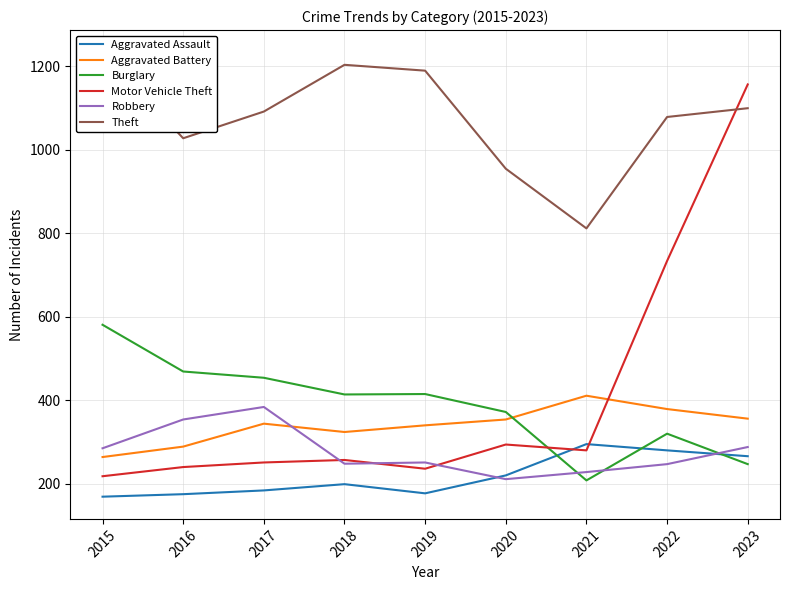

Where does the Motor Vehicle Theft series first go above 257?

2020